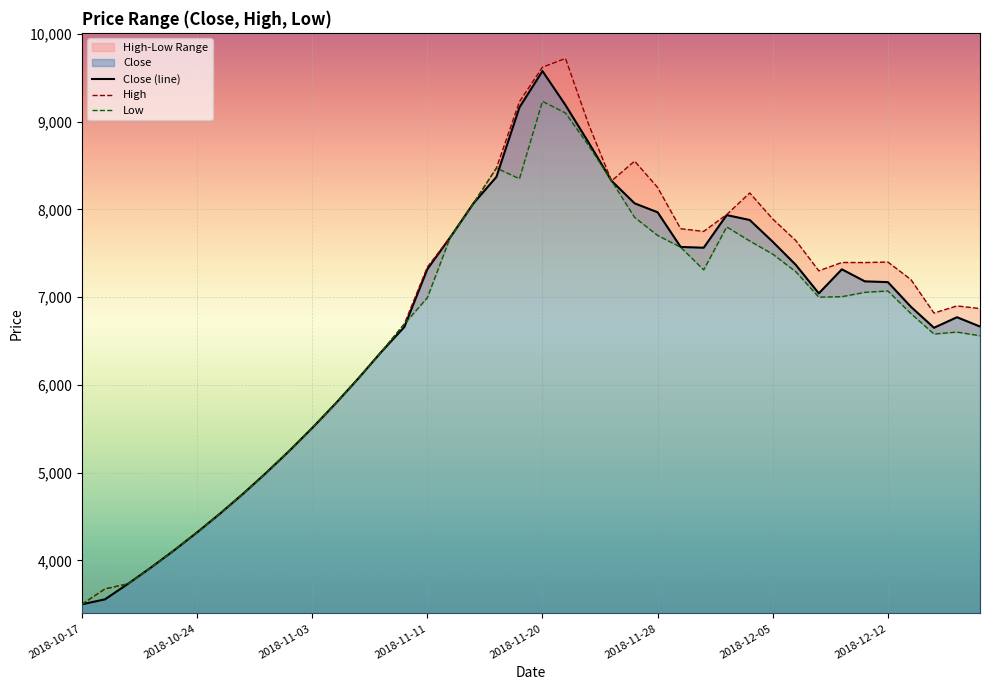

Where is Close (line) nearest to the value 6538?

37